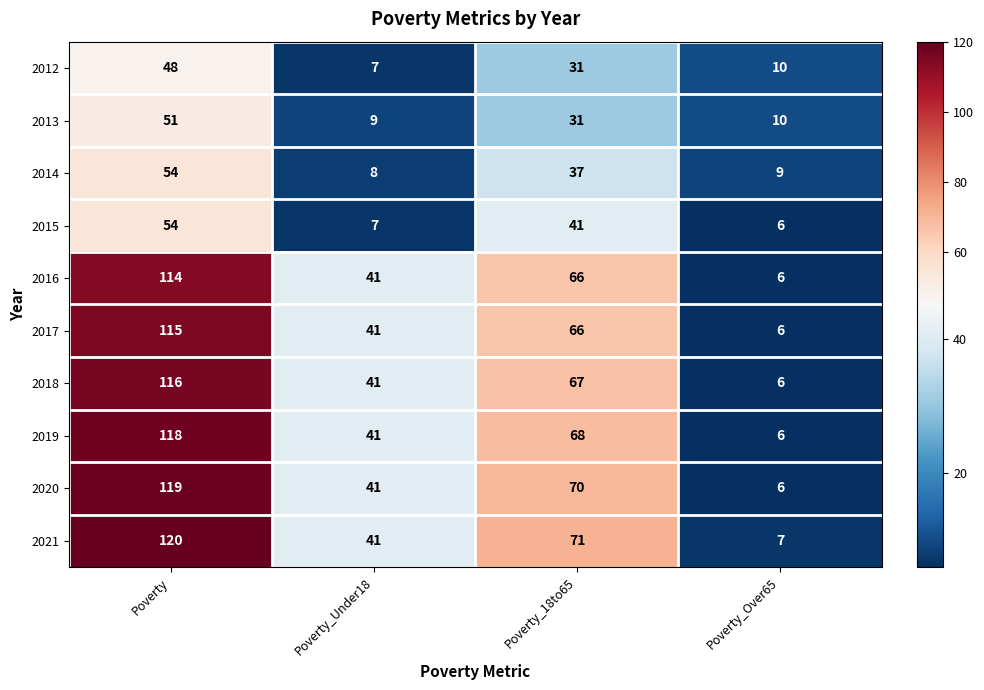

How many 2018 values are between 41 and 116?

3